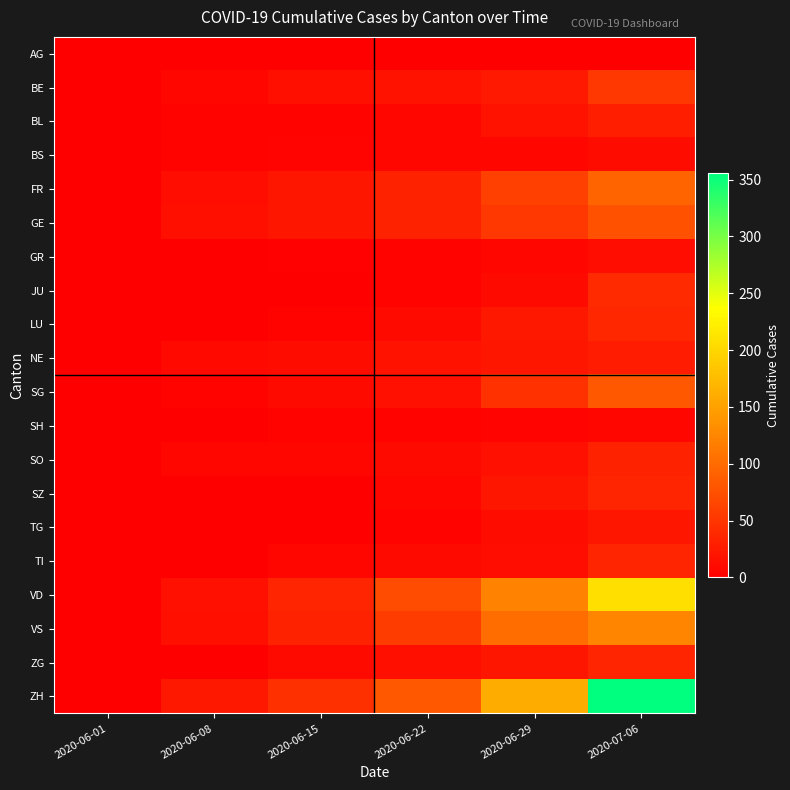

List the series in order of their peak value, lowest first.

AG, SH, BS, GR, TG, NE, BL, SO, SZ, TI, ZG, LU, JU, BE, GE, SG, FR, VS, VD, ZH